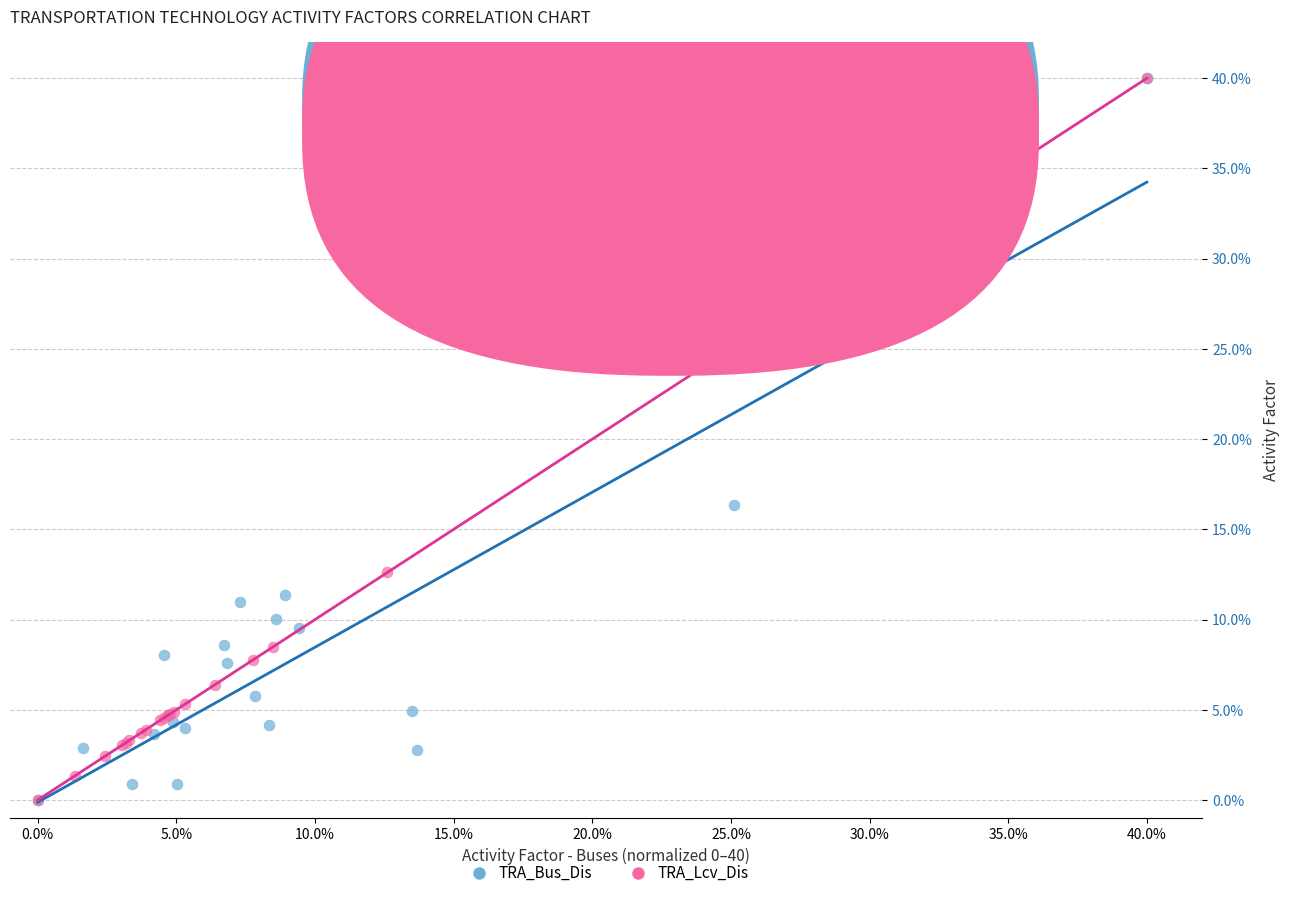

What are all the series names shown in the legend?

TRA_Bus_Dis, TRA_Lcv_Dis